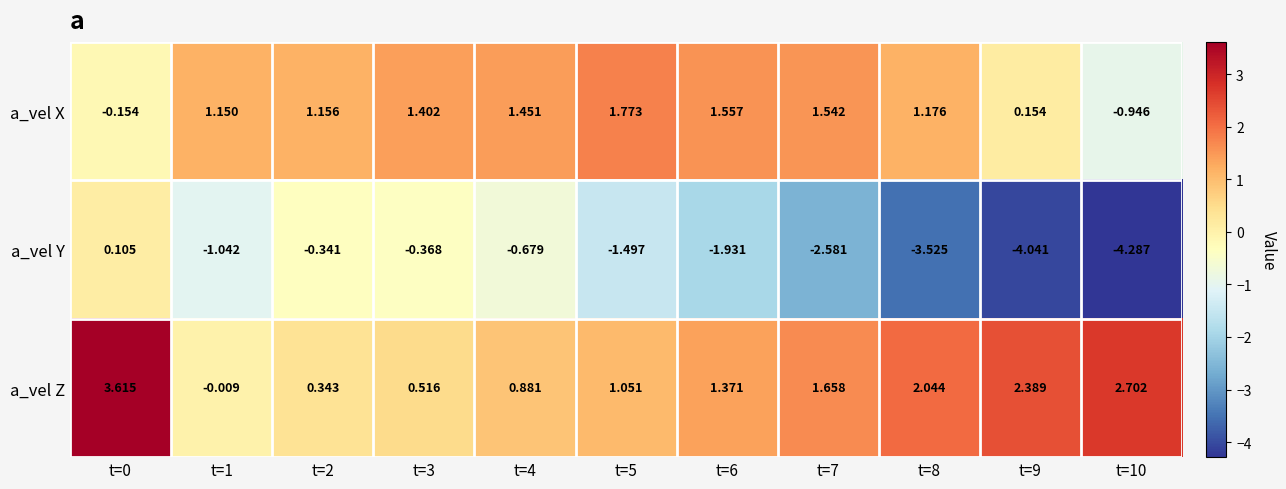

List the series in order of their peak value, lowest first.

a_vel Y, a_vel X, a_vel Z